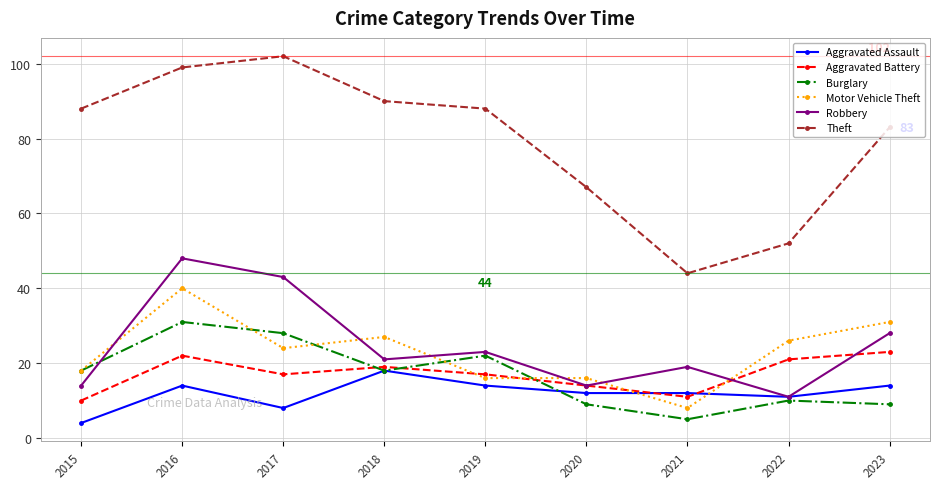

What value does the Aggravated Battery series have at 2016?

22